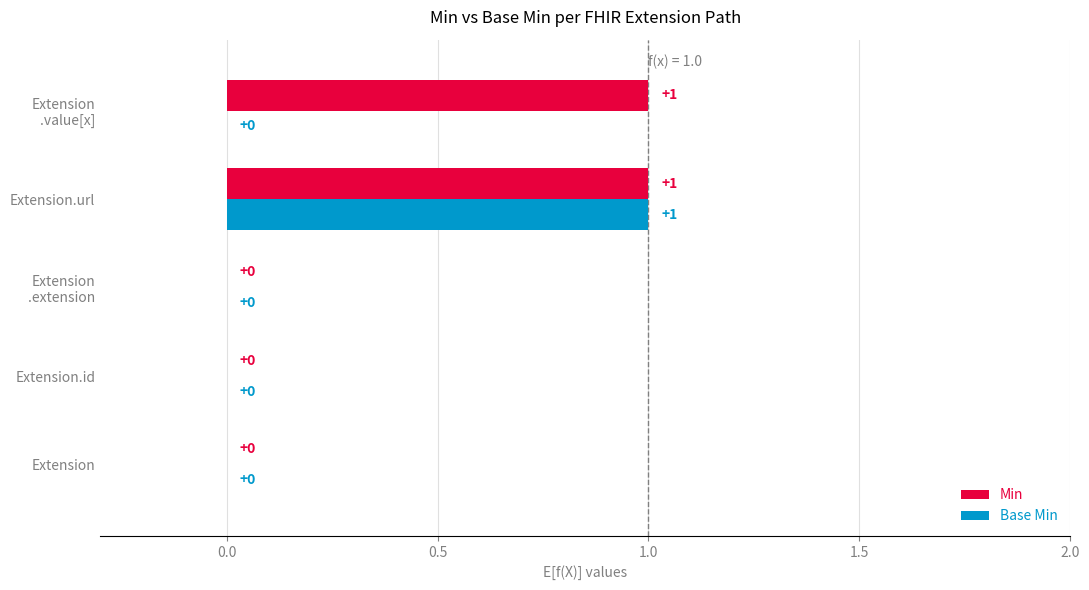

The value of Base Min at Extension.url is 0. True or false?

False